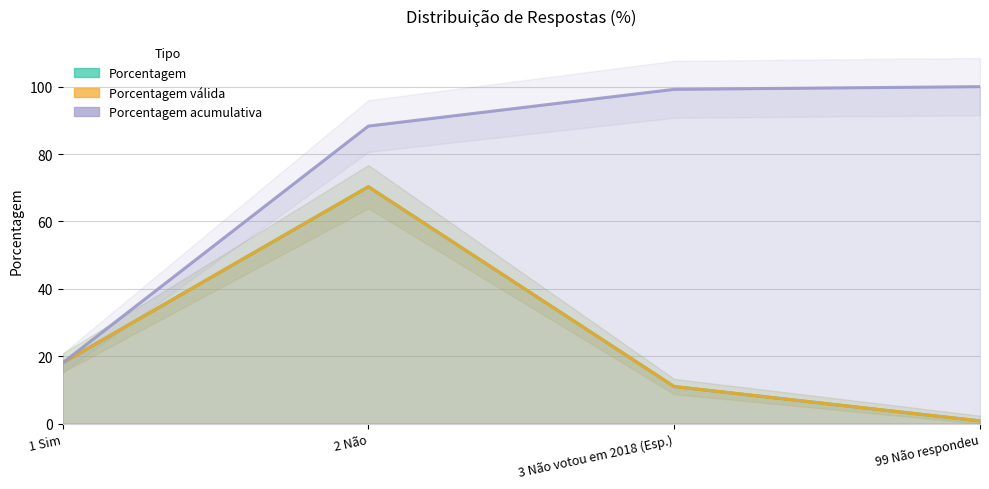

What is the sum of the Porcentagem values at 1 Sim and 99 Não respondeu?

18.8